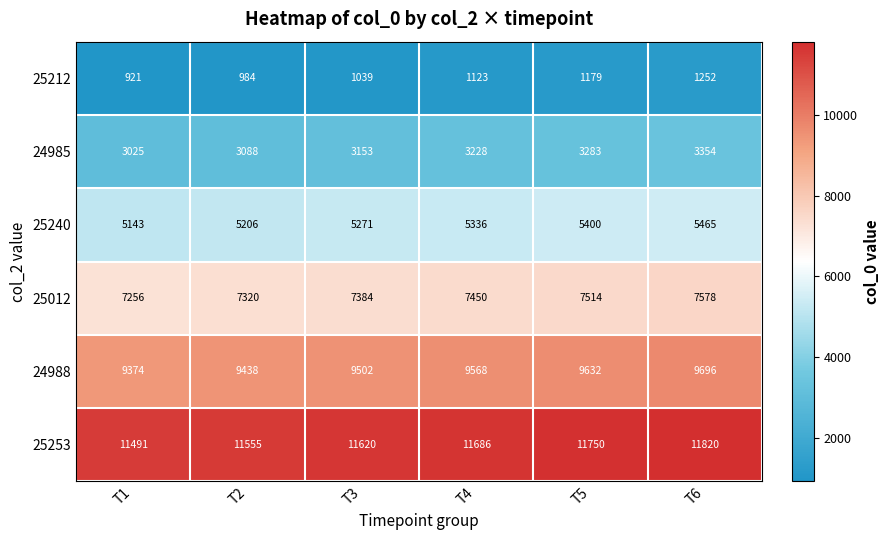

What is the sum of all 24985 values?

19131